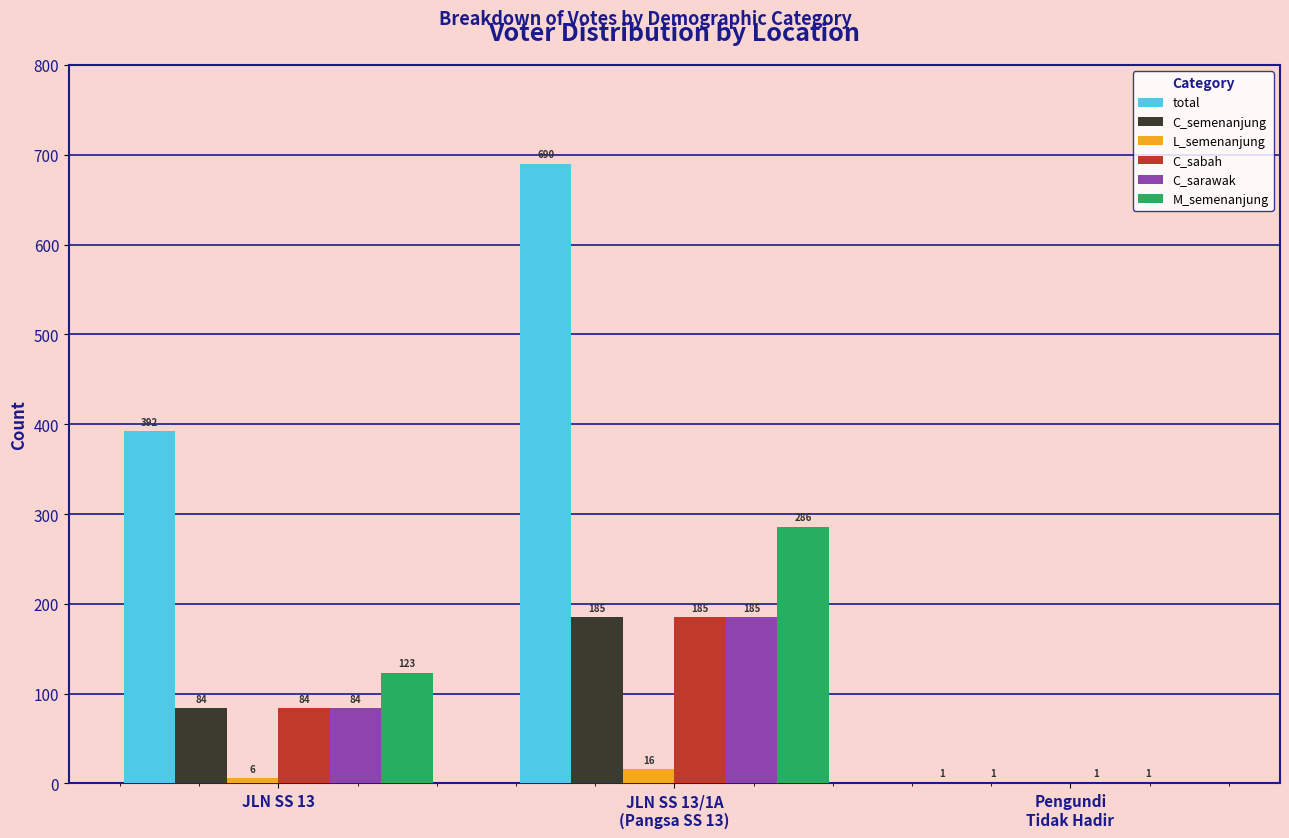

True or false: M_semenanjung has a value of -183 at Pengundi
Tidak Hadir.

False